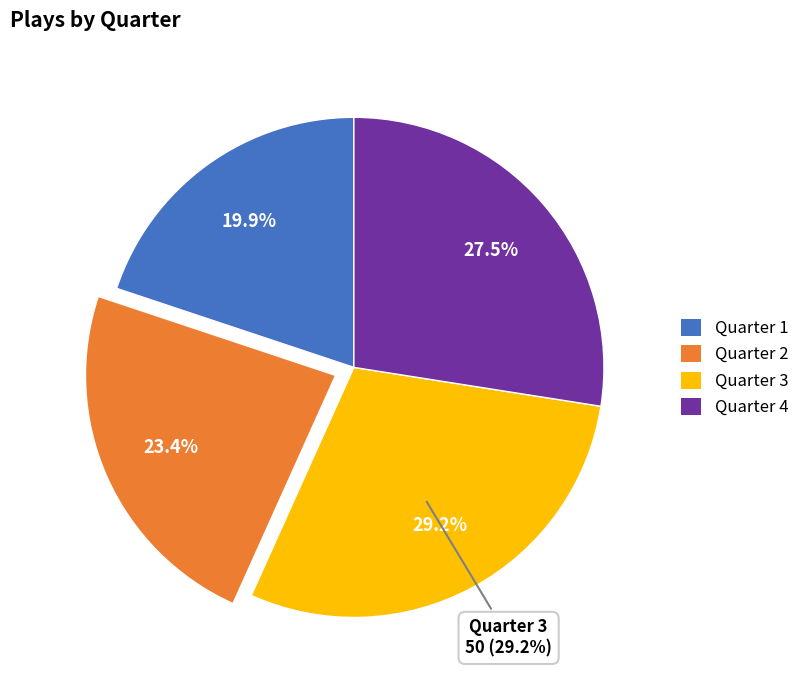

To the nearest percent, what is the average slice percentage?

25%